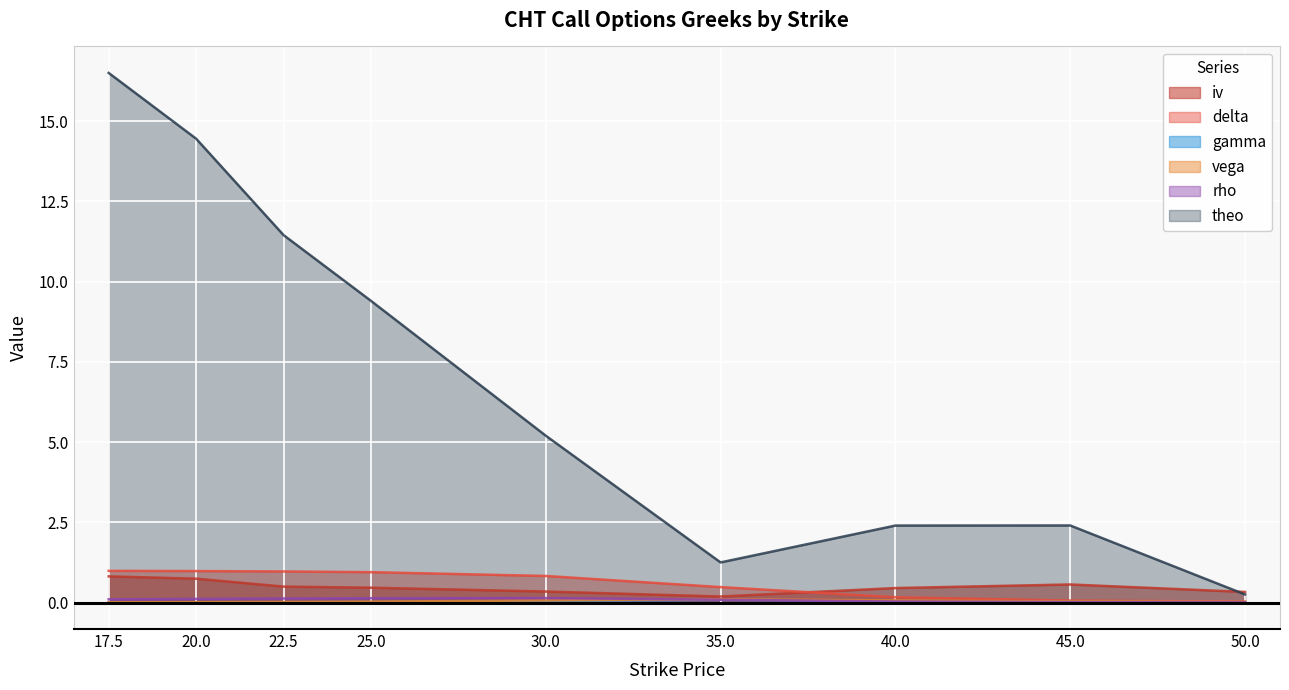

Where do vega and rho first cross each other?

30.0 and 35.0